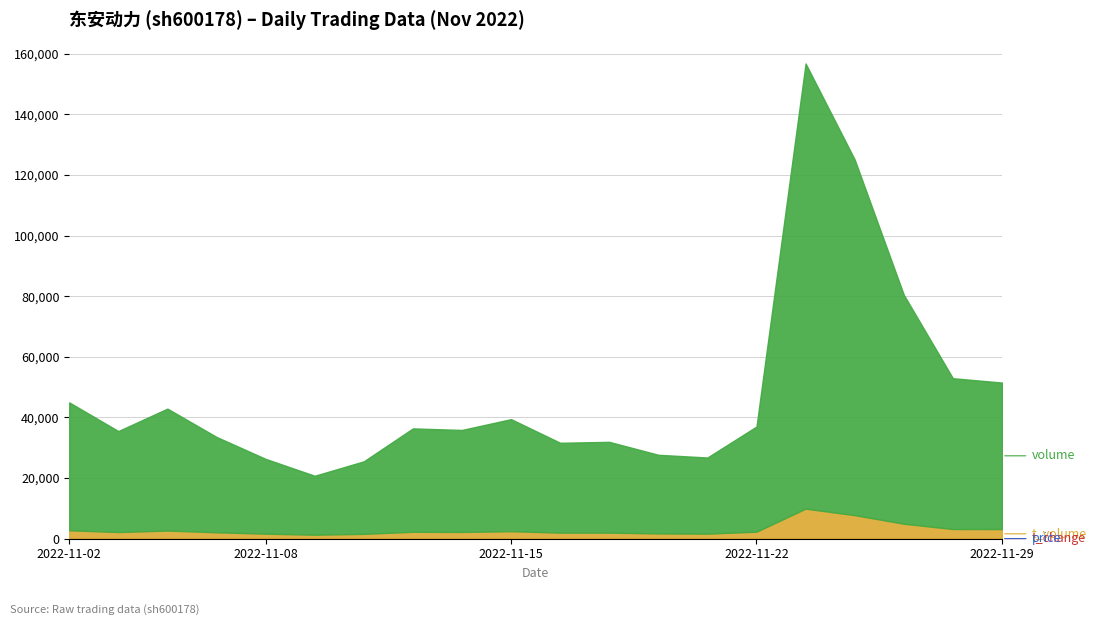

What is the average value of the t_volume series?

2971.6